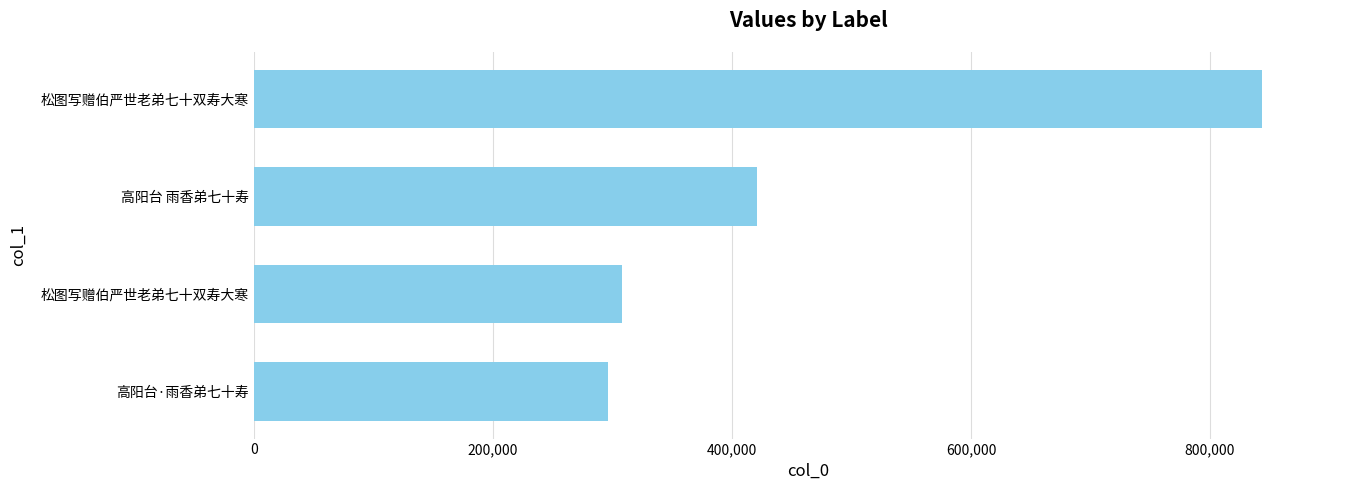

How many series are shown in this chart?

1